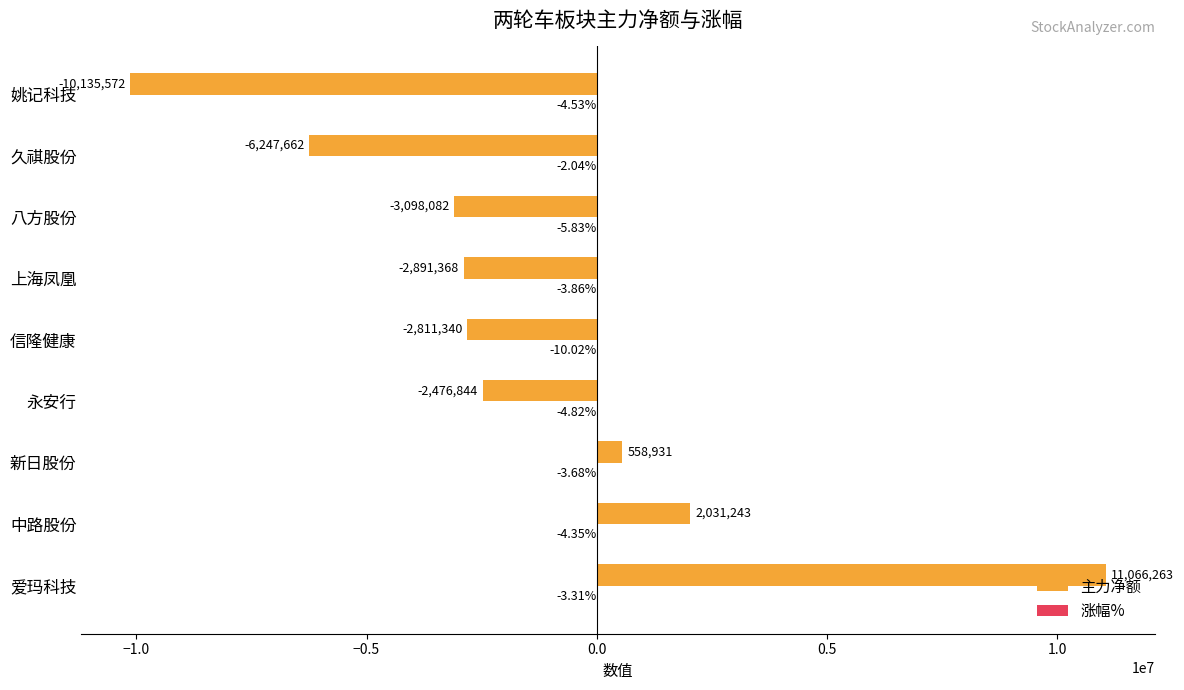

At which category is the sum across all series the highest?

爱玛科技